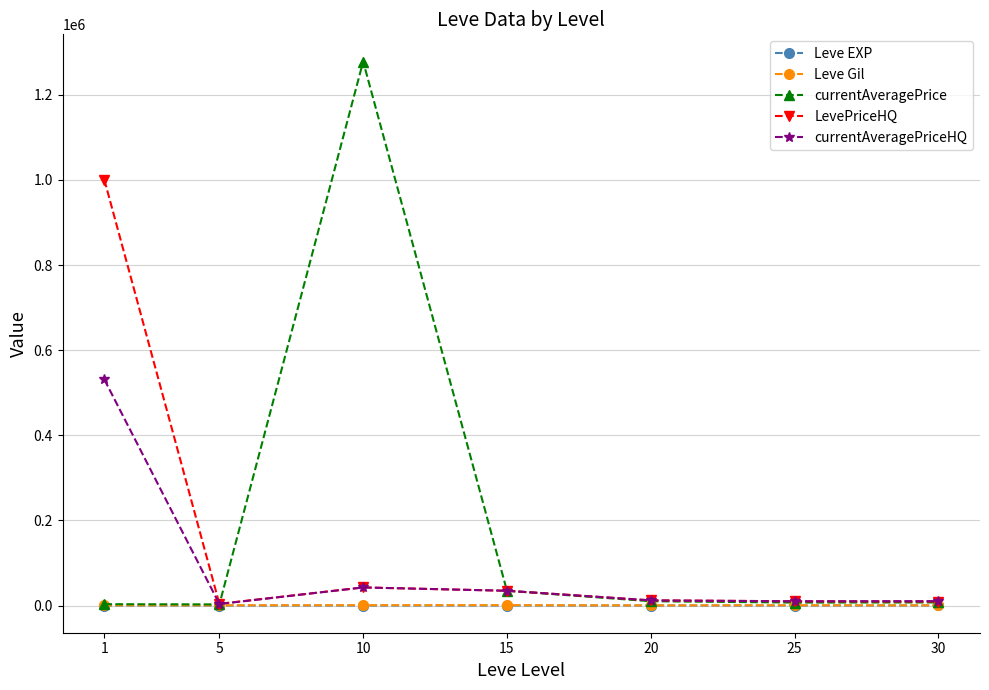

Is the value of Leve Gil at 25 greater than the value of currentAveragePrice at 10?

No